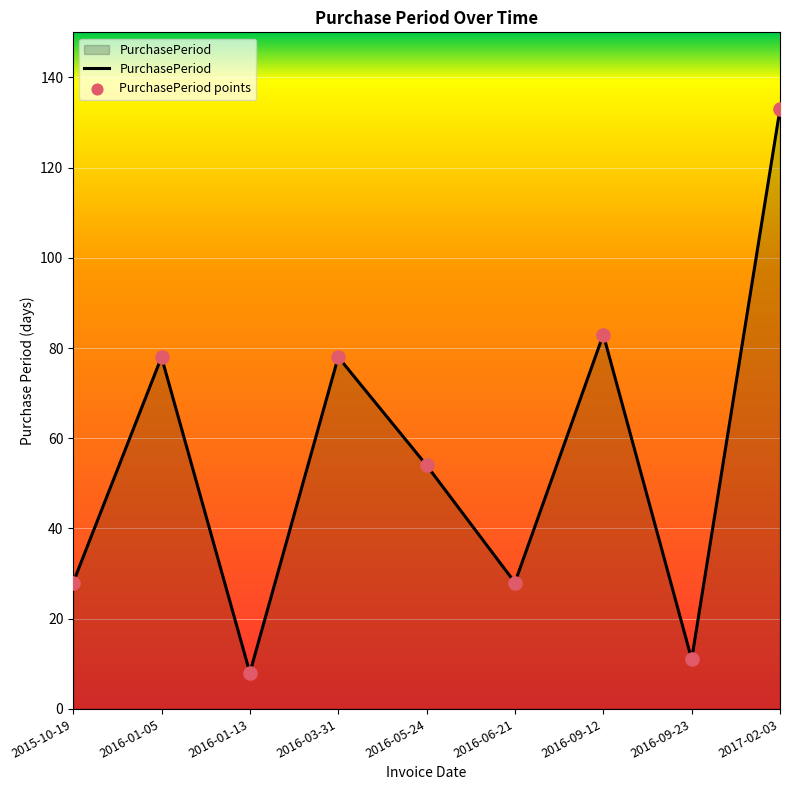

What is the change in value from 2016-01-05 to 2016-05-24?

-24